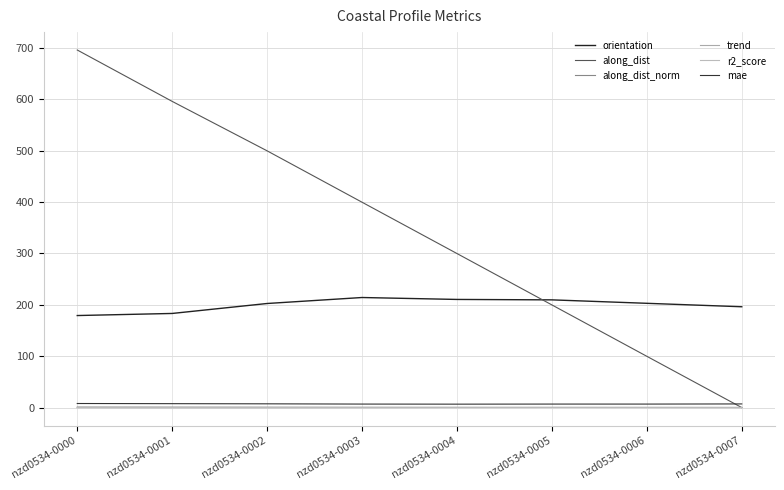

List the labels in order of along_dist value, largest first.

nzd0534-0000, nzd0534-0001, nzd0534-0002, nzd0534-0003, nzd0534-0004, nzd0534-0005, nzd0534-0006, nzd0534-0007